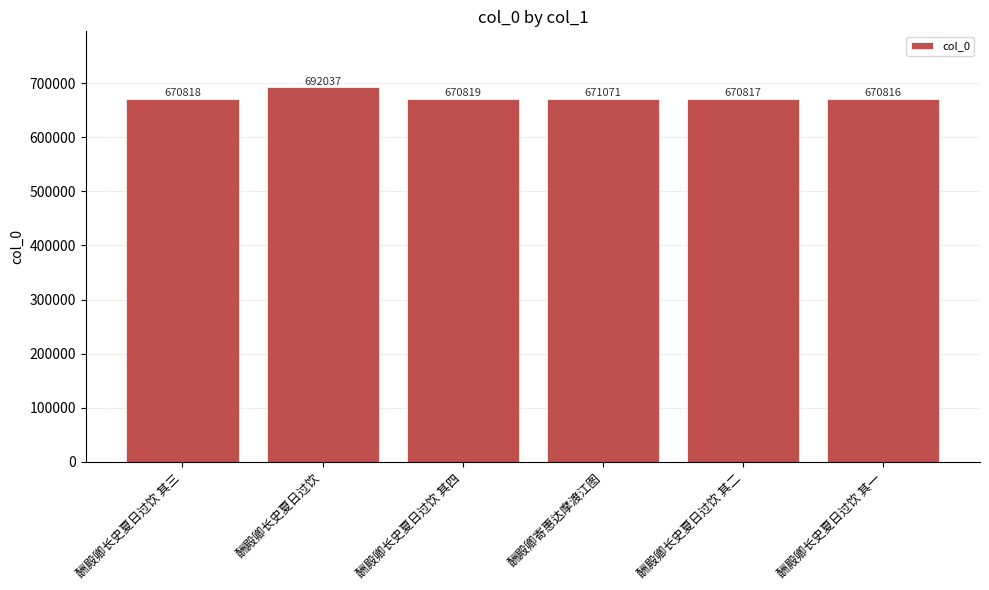

At which category does the chart reach its minimum across all series?

酬殿卿长史夏日过饮 其一